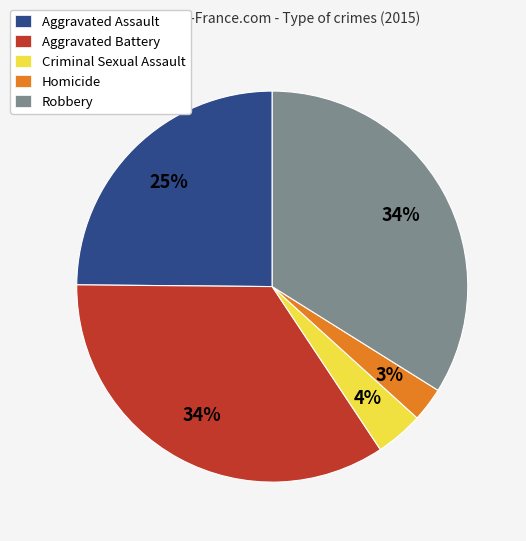

True or false: Robbery accounts for 34% of the total.

True